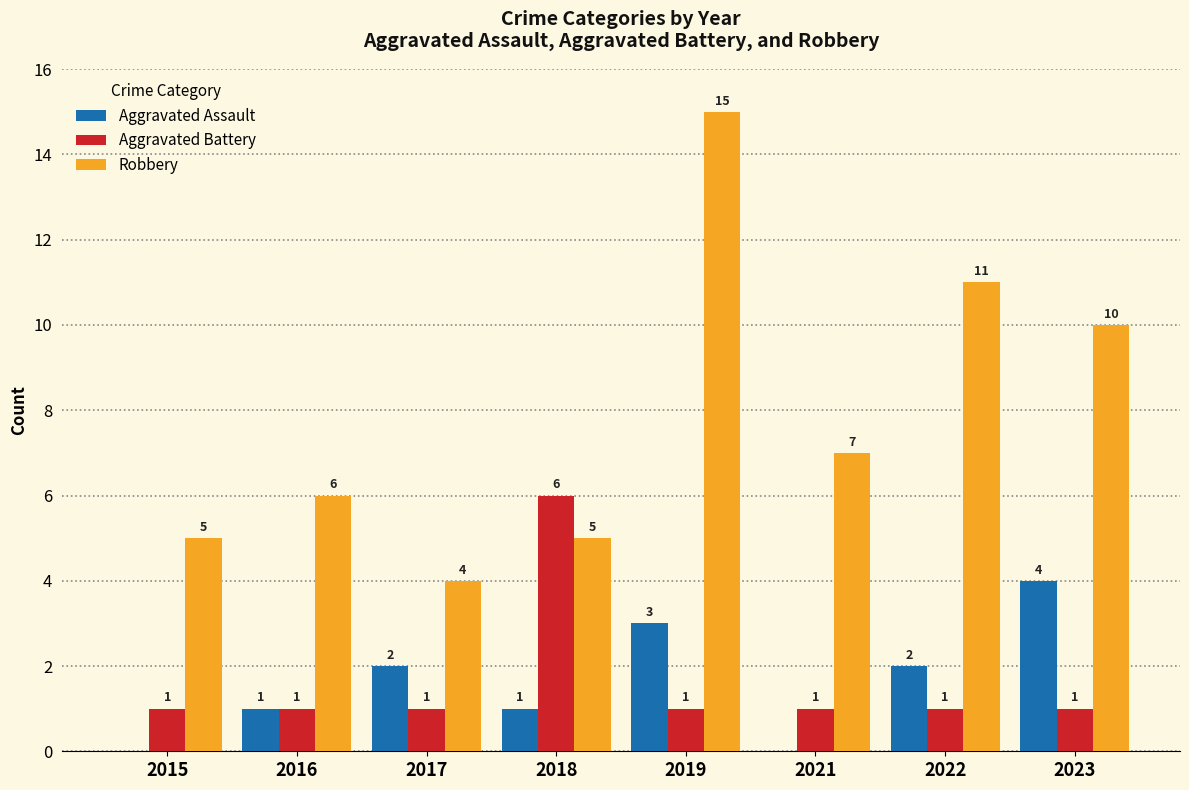

True or false: Robbery has a value of 4 at 2017.

True